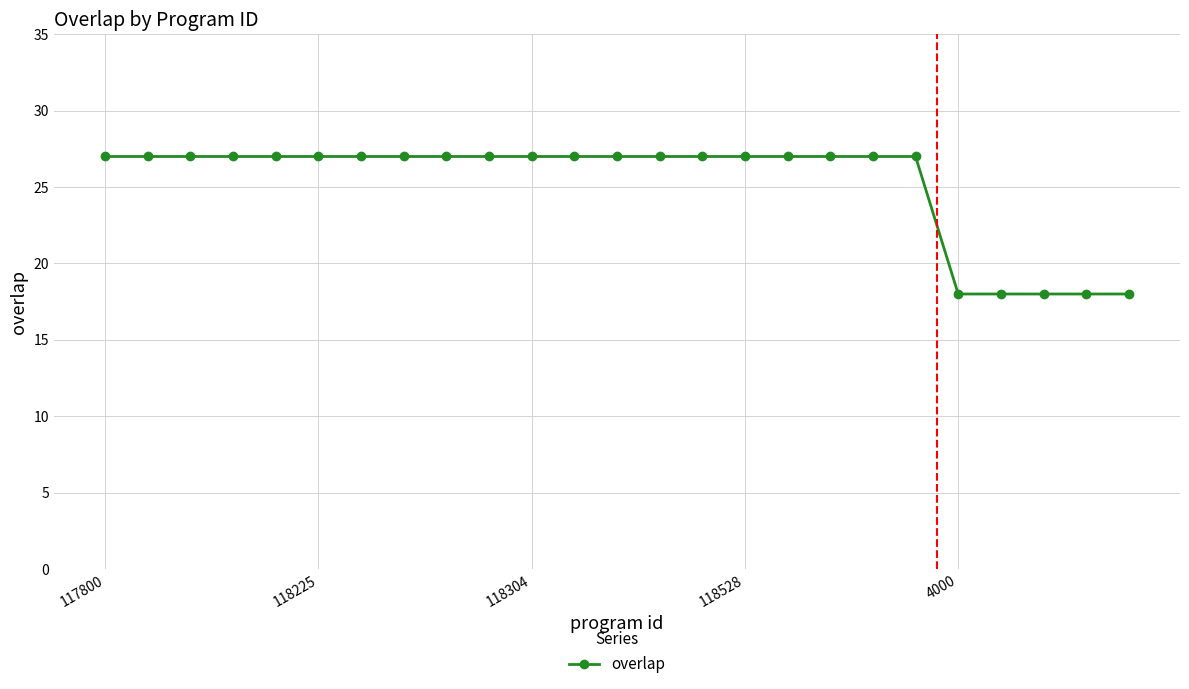

What is the average value?

25